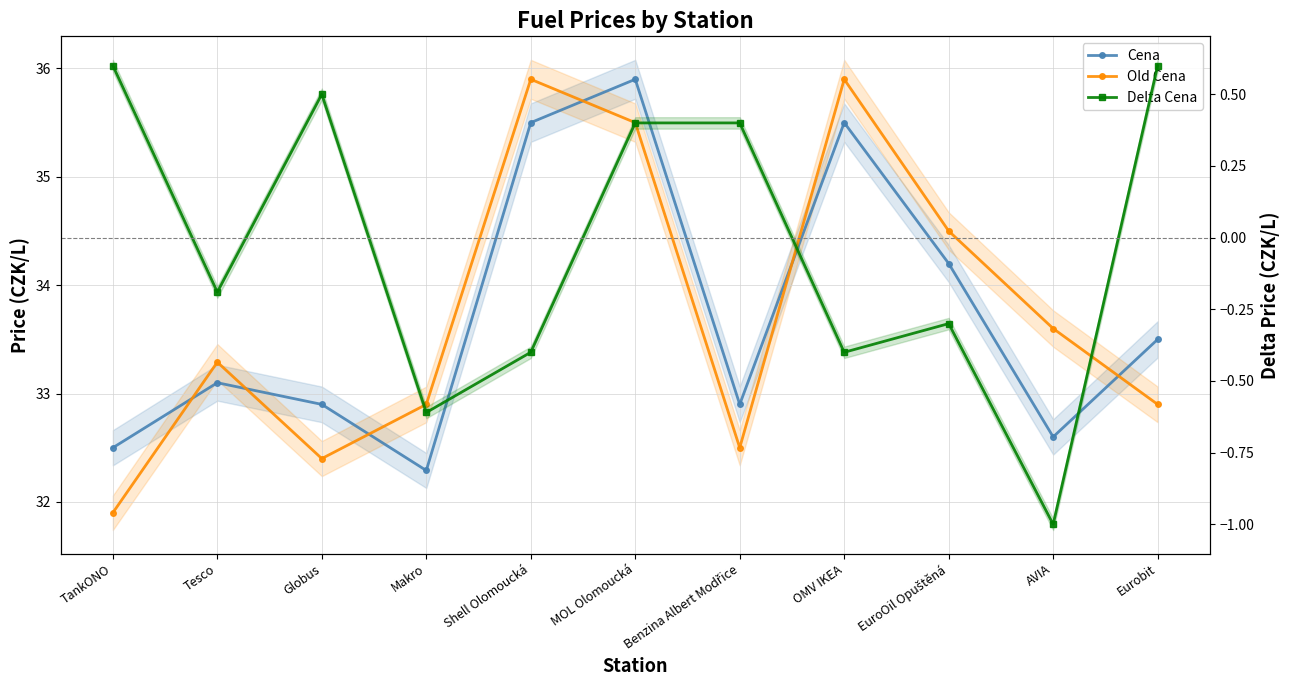

List the series in order of their peak value, lowest first.

Delta Cena, Cena, Old Cena